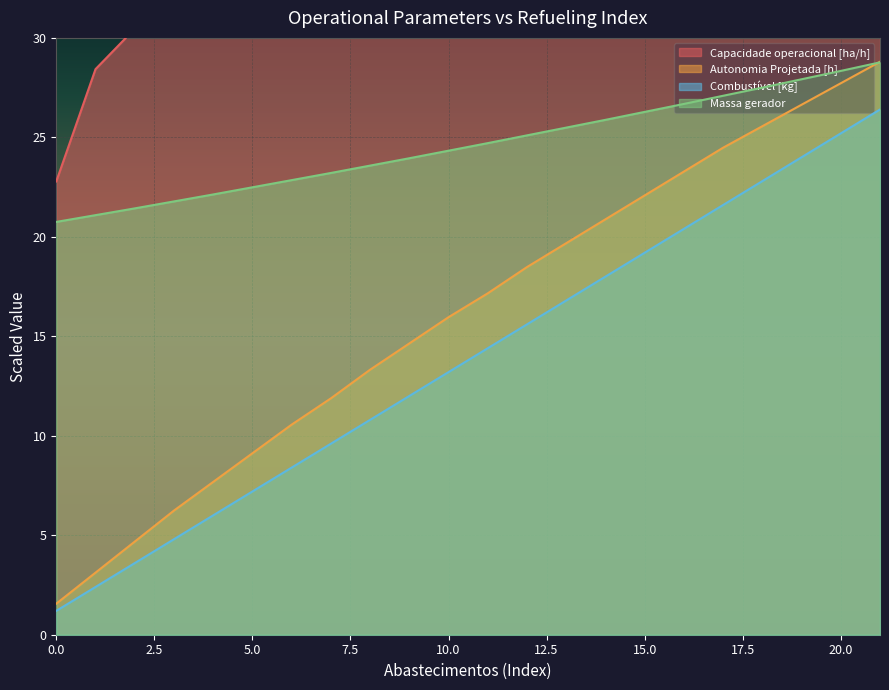

Read the Capacidade operacional [ha/h] value at 20.

34.2